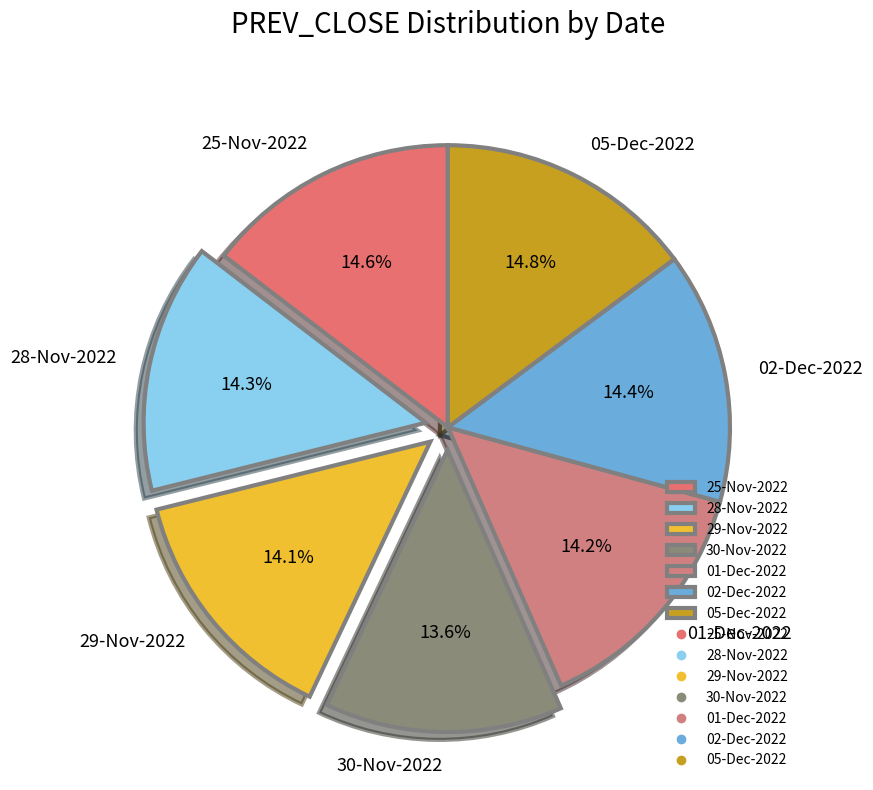

True or false: 30-Nov-2022 accounts for 21% of the total.

False